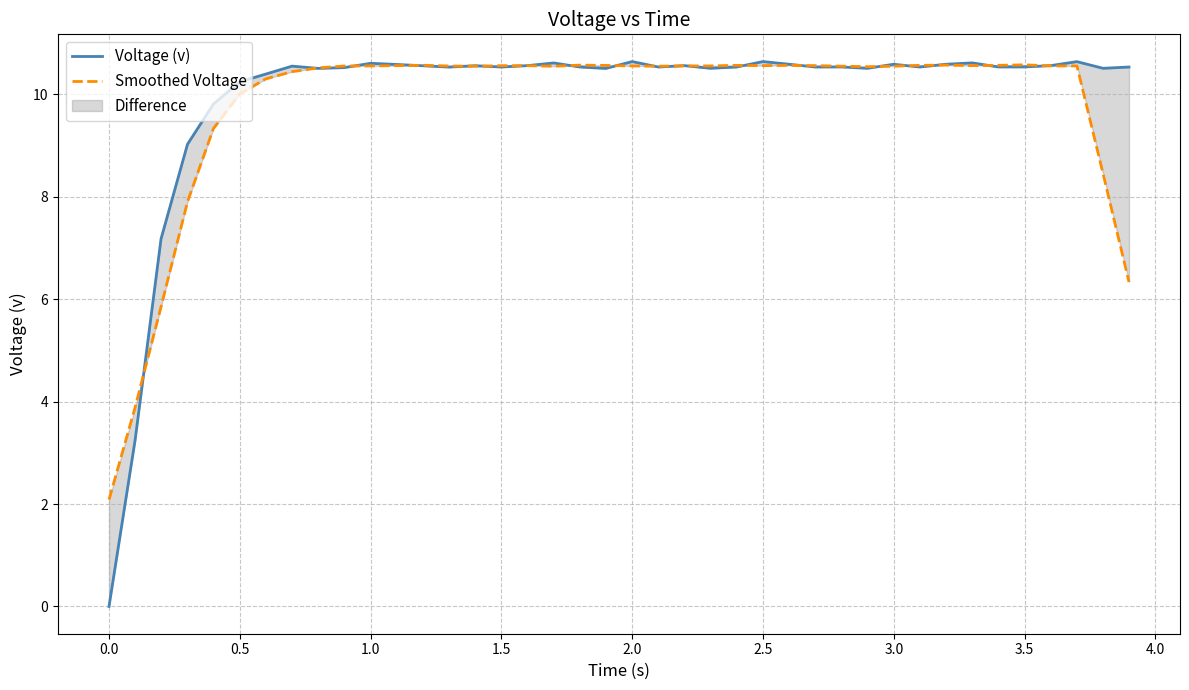

Reading left to right, what are all the values shown in this chart?

Voltage (v): 0.0	3.3	7.2	9.0	9.8	10.2	10.4	10.6	10.5	10.5	10.6	10.6	10.6	10.5	10.6	10.5	10.6	10.6	10.5	10.5	10.6	10.5	10.6	10.5	10.5	10.6	10.6	10.5	10.5	10.5	10.6	10.5	10.6	10.6	10.5	10.5	10.6	10.6	10.5	10.5
Smoothed Voltage: 2.1	3.9	5.9	7.9	9.3	10.0	10.3	10.4	10.5	10.6	10.6	10.6	10.6	10.6	10.6	10.6	10.6	10.6	10.6	10.6	10.6	10.6	10.6	10.6	10.6	10.6	10.6	10.6	10.6	10.5	10.6	10.6	10.6	10.6	10.6	10.6	10.6	10.6	8.5	6.3